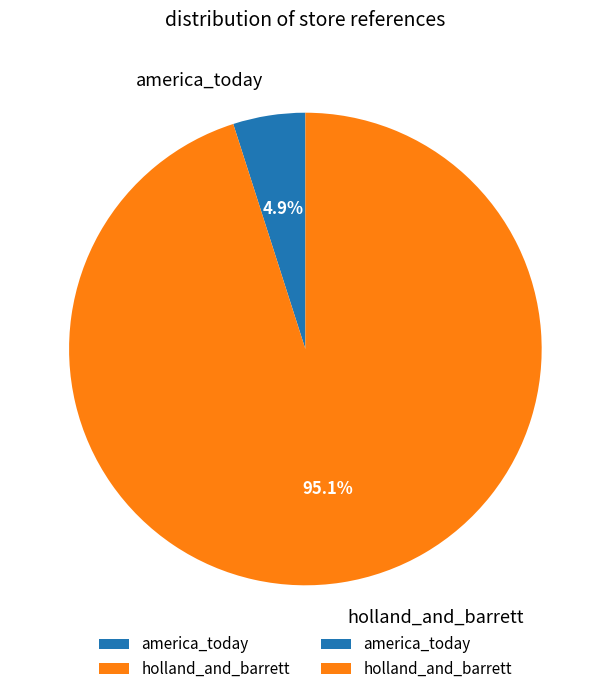

What is the majority slice?

holland_and_barrett